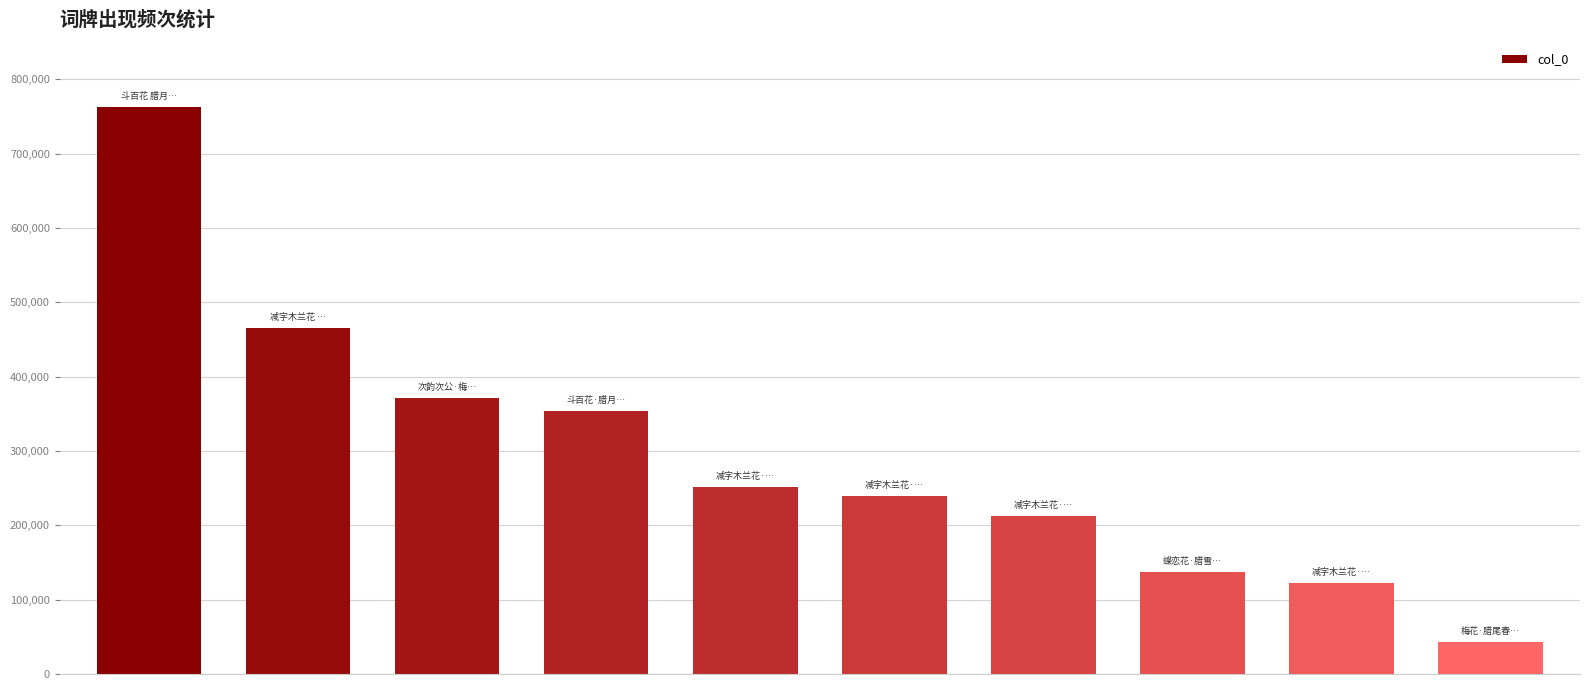

What is the difference between the maximum and second lowest values?

641065